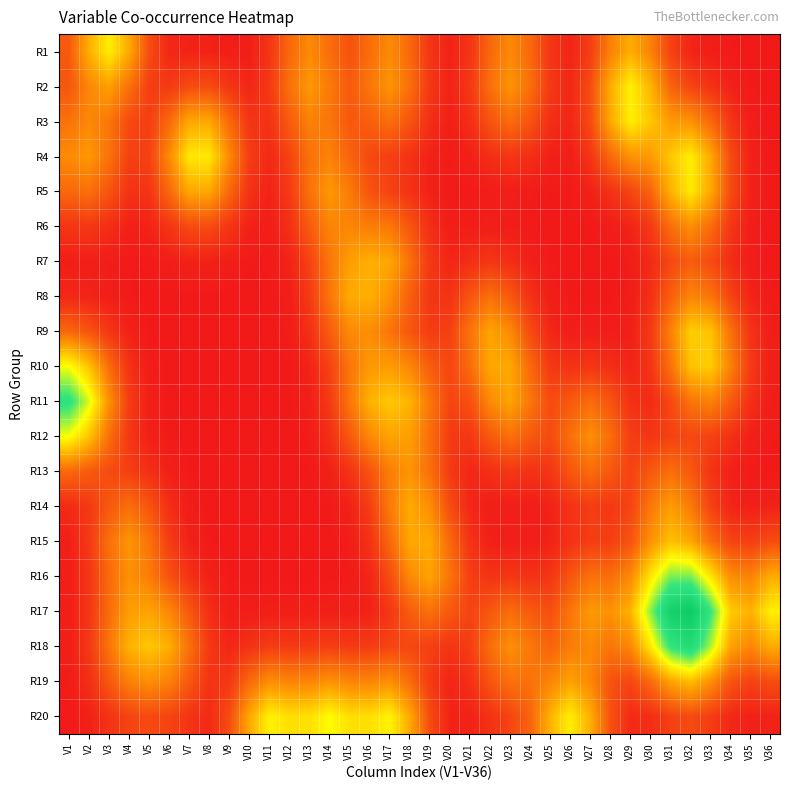

What is the total value across all series at V26?

0.9